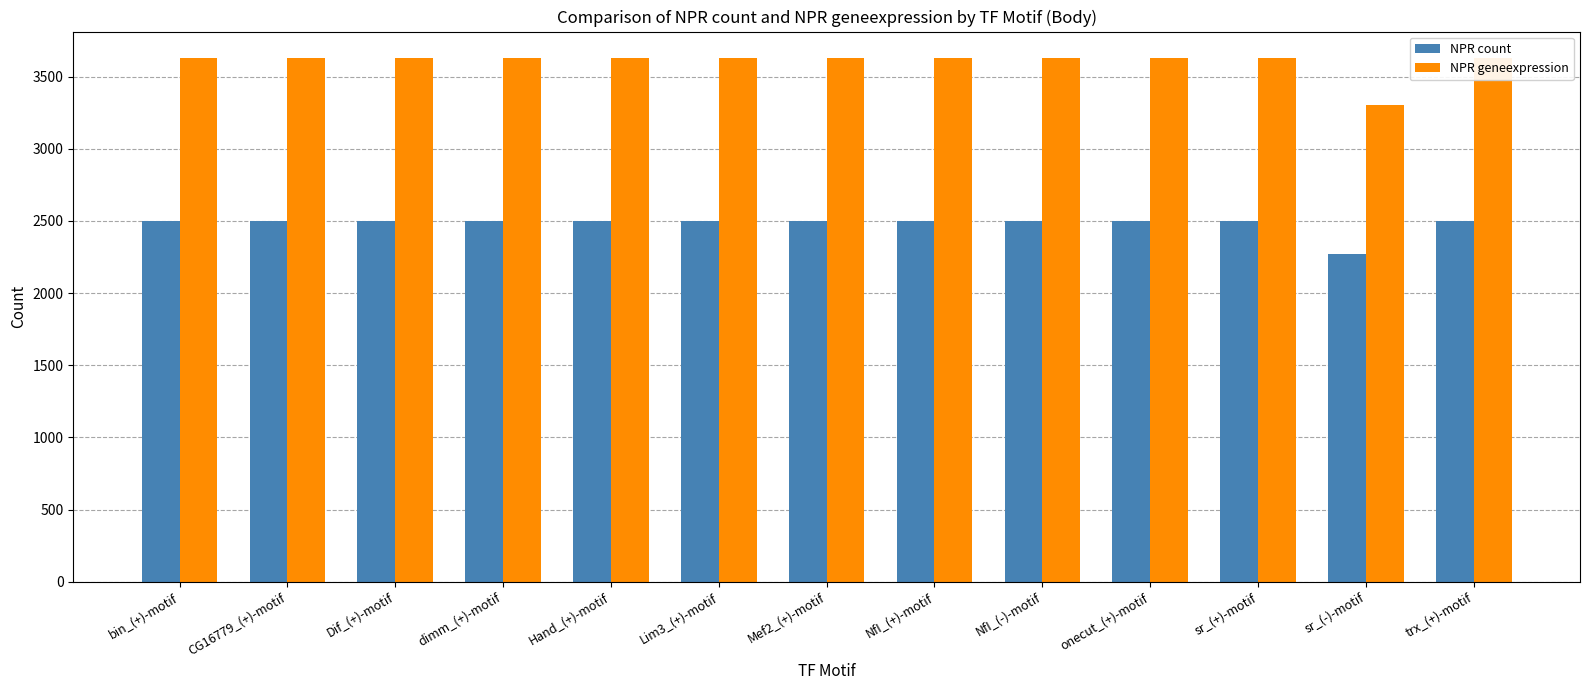

What is the label of the 12th bar from the right?

CG16779_(+)-motif